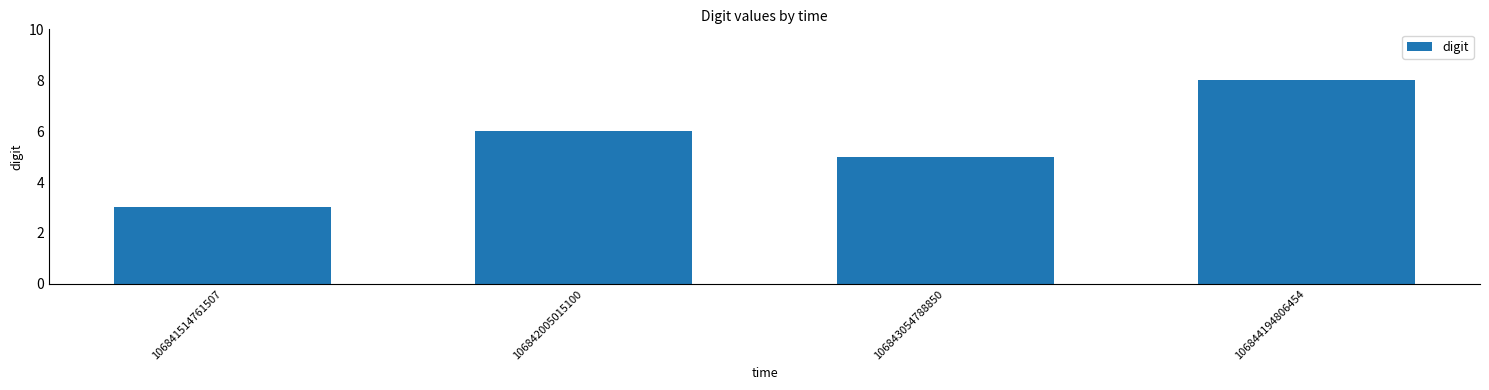

What is the change in value from 106842005015100 to 106844194806454?

+2